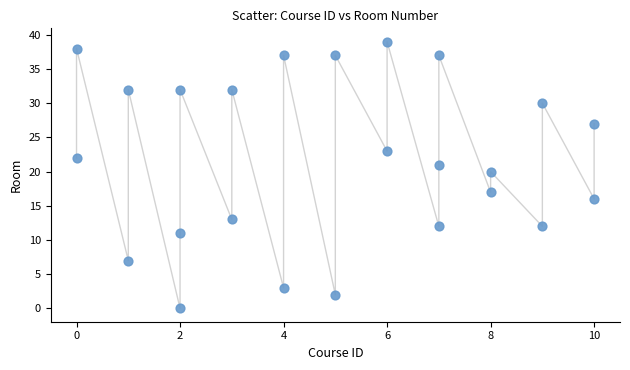

What is the range of X values (max minus min)?

10